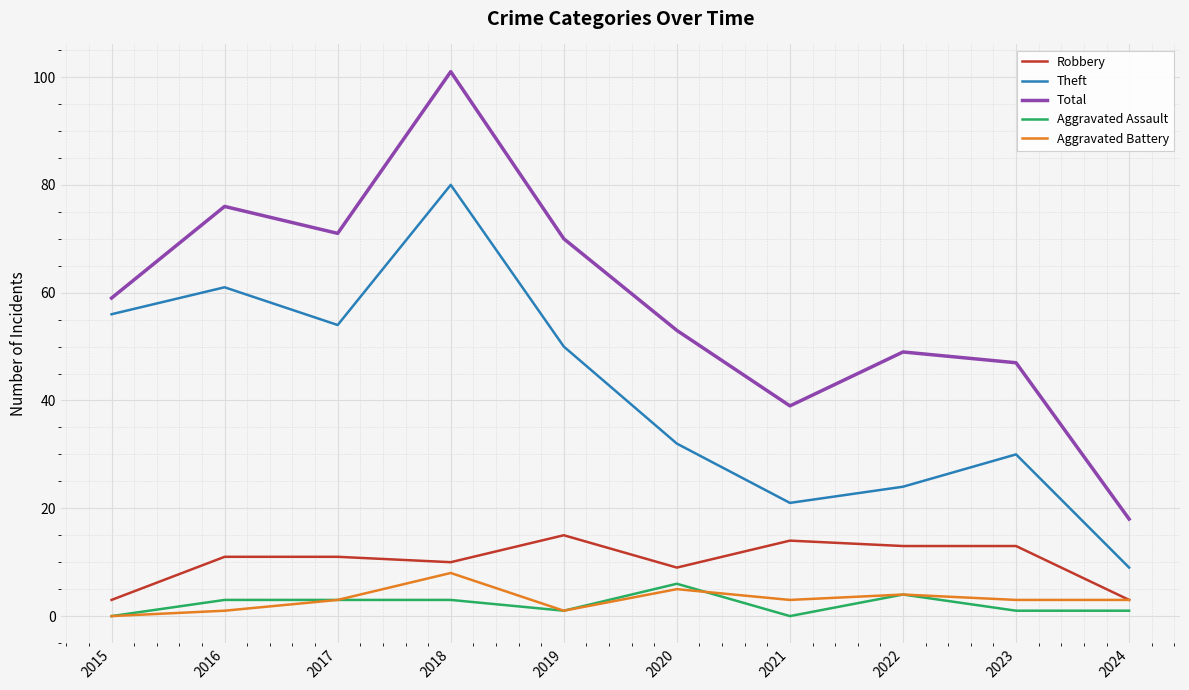

How many lines are shown in the chart?

5